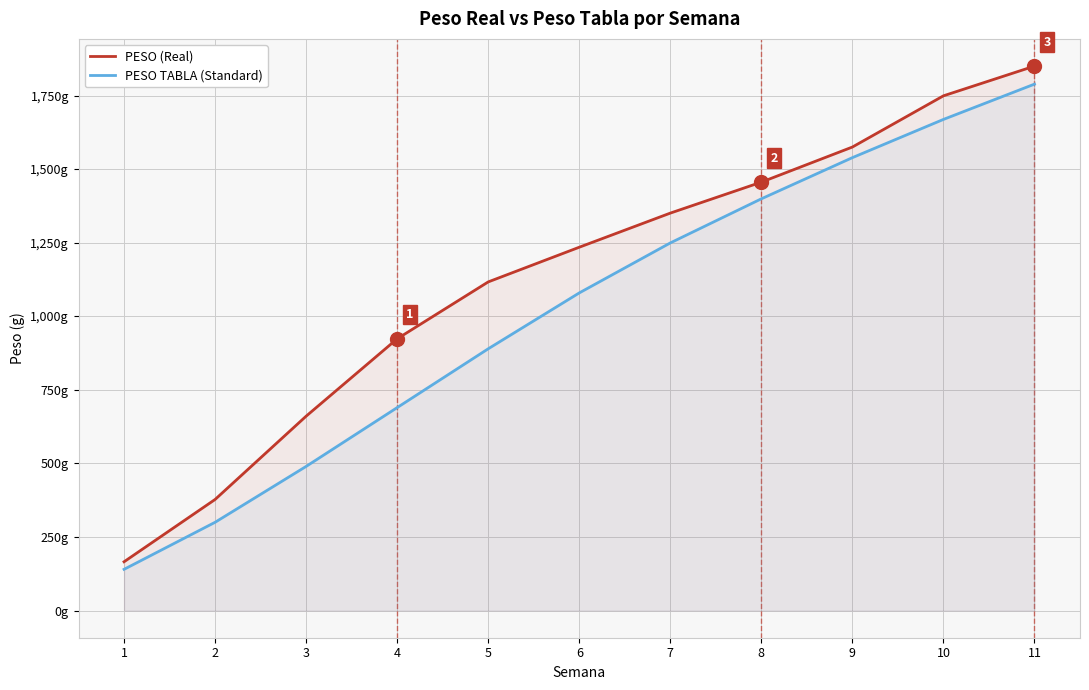

What is the lowest value of the PESO TABLA (Standard) series?

140.0